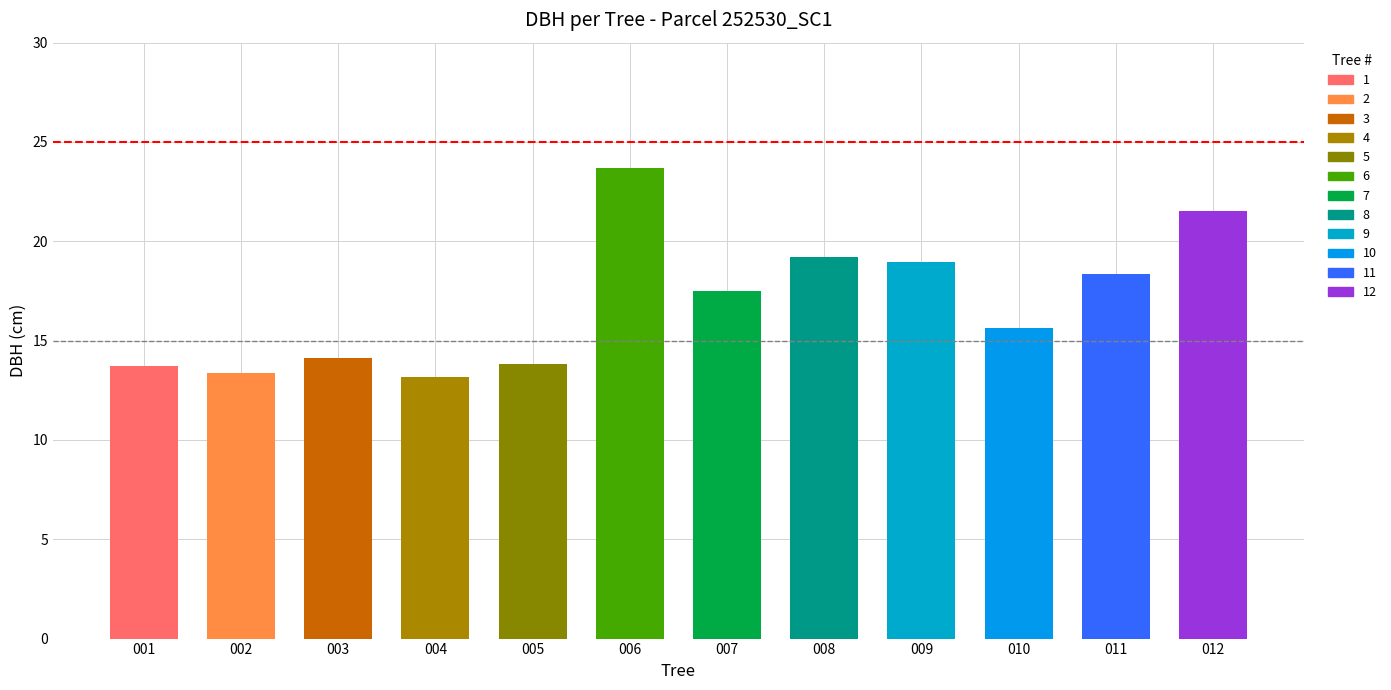

How many series are shown in this chart?

1